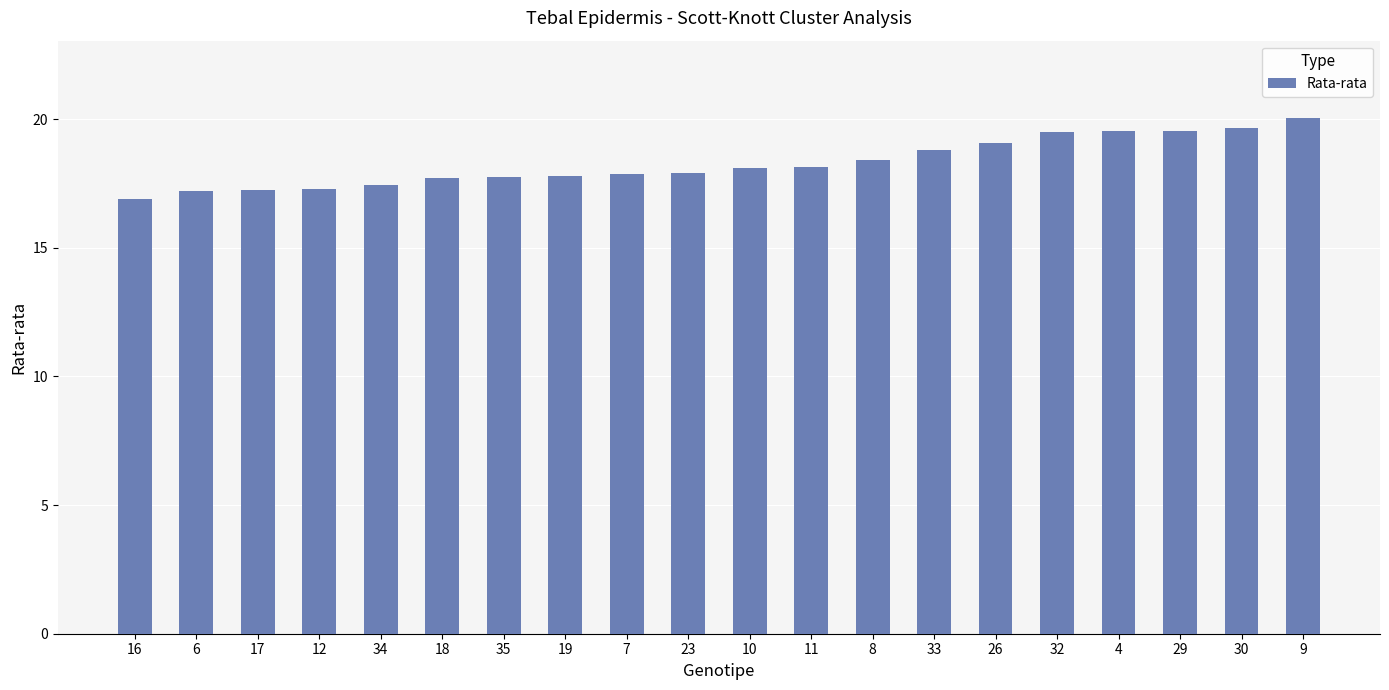

The value at 10 is 18.1. True or false?

True